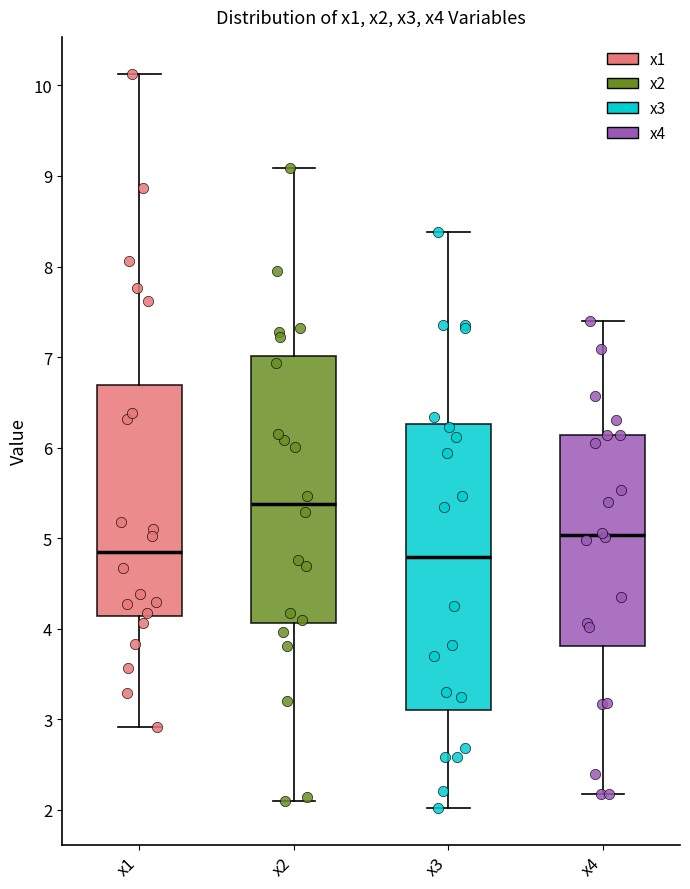

Which box is the tallest, from its lower edge to its upper edge?

x3